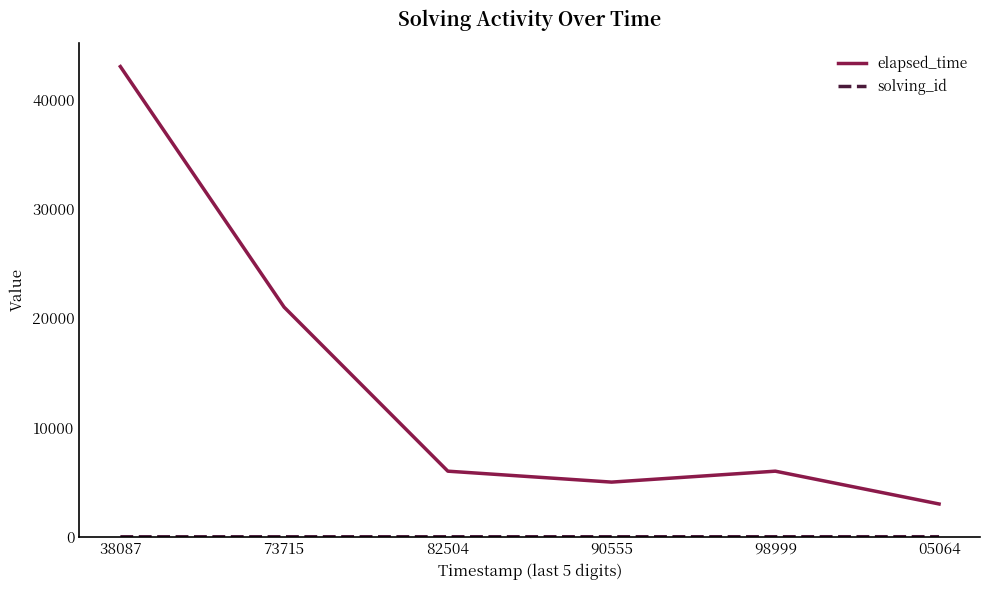

What position from the left is 90555?

4